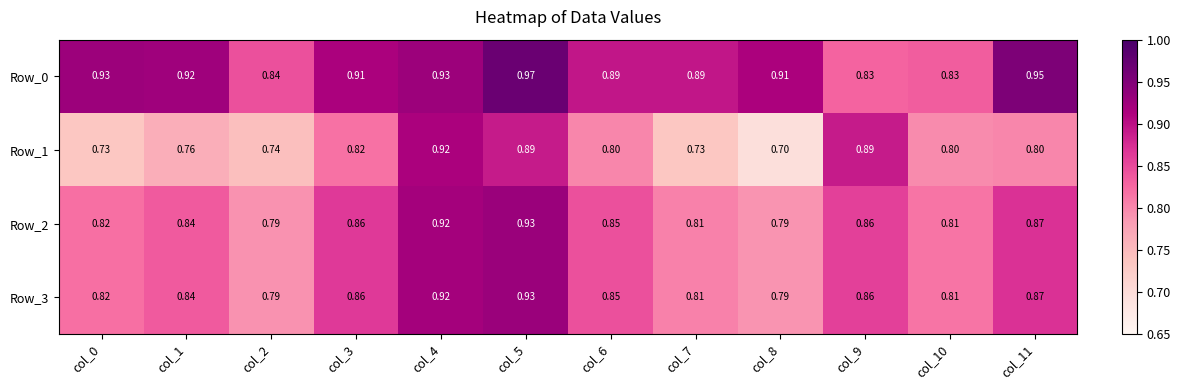

How many distinct data groups are displayed?

4